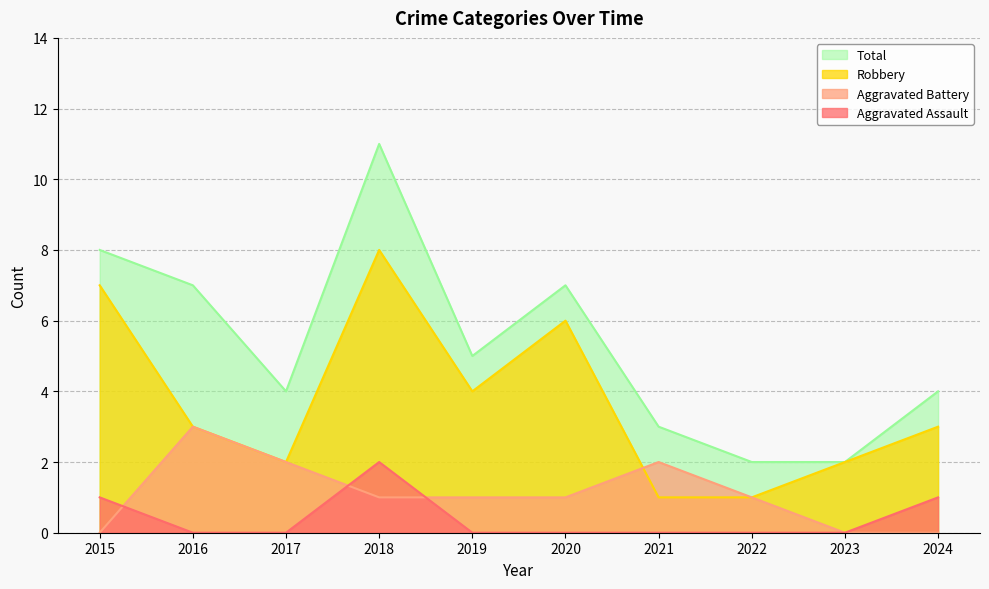

True or false: Aggravated Assault and Aggravated Battery intersect in this chart.

True